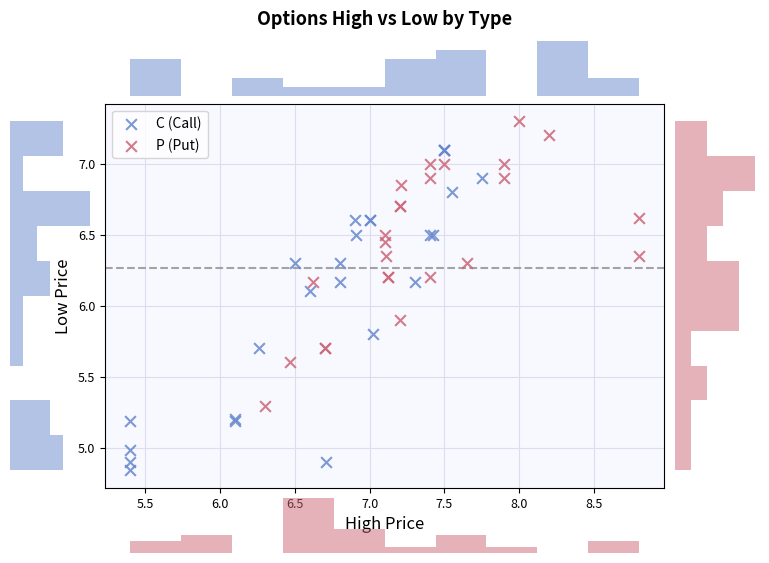

Which series contains the highest Y value?

P (Put)